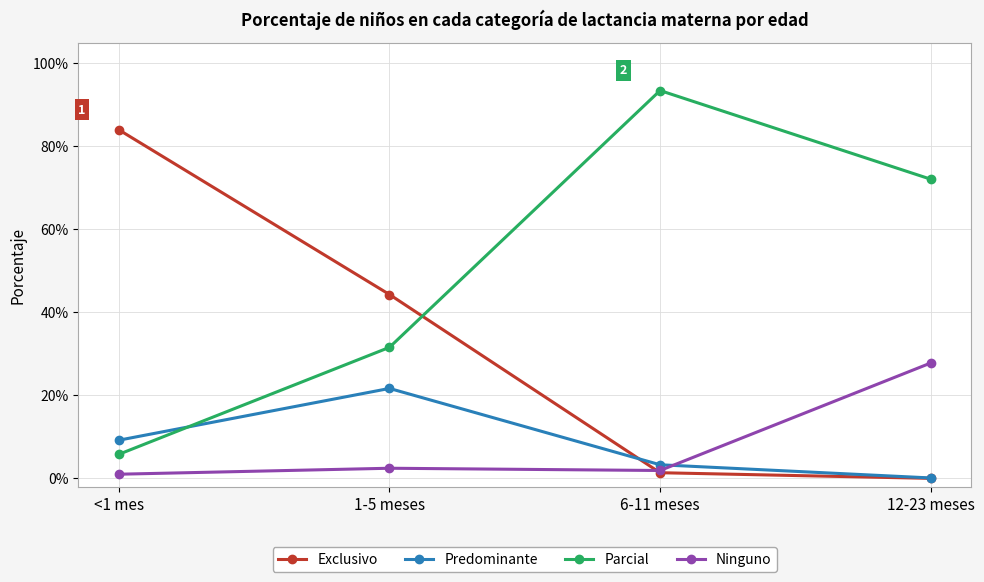

List the labels in order of Predominante value, smallest first.

12-23 meses, 6-11 meses, <1 mes, 1-5 meses